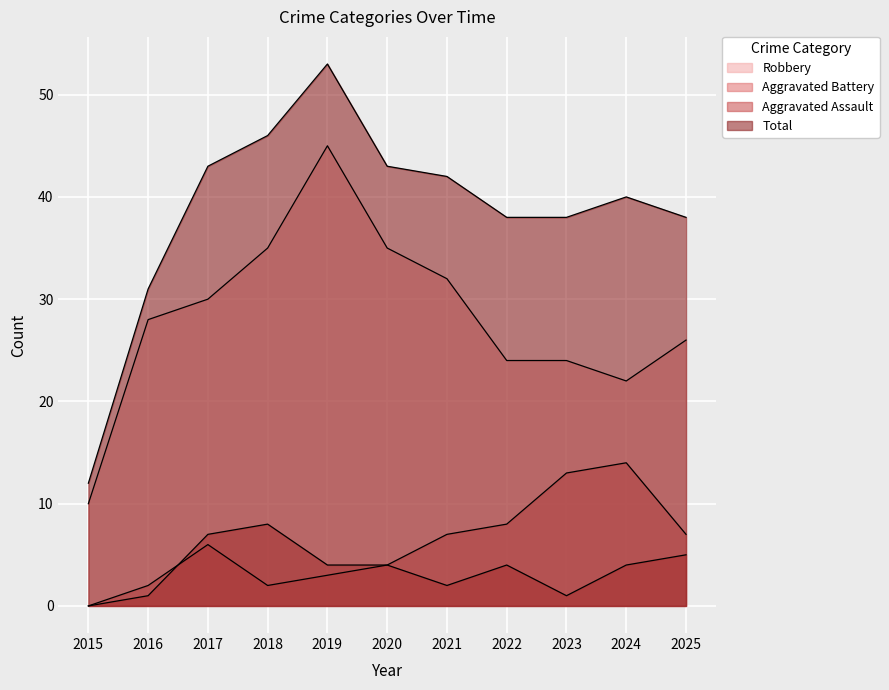

At which label does Aggravated Battery reach its minimum?

2015